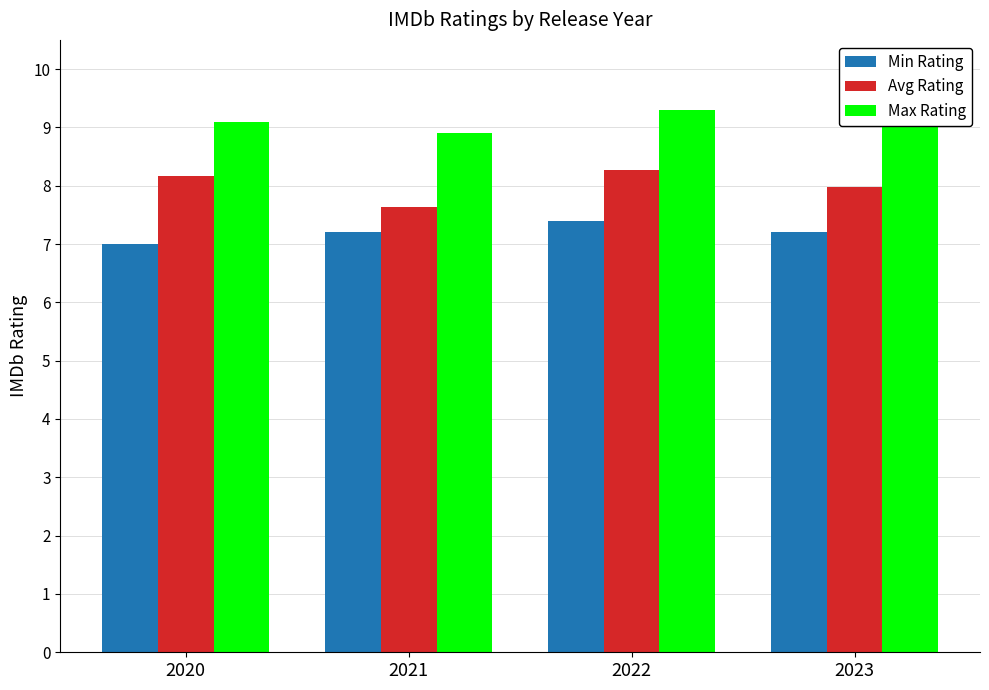

How many bars are there in total?

12